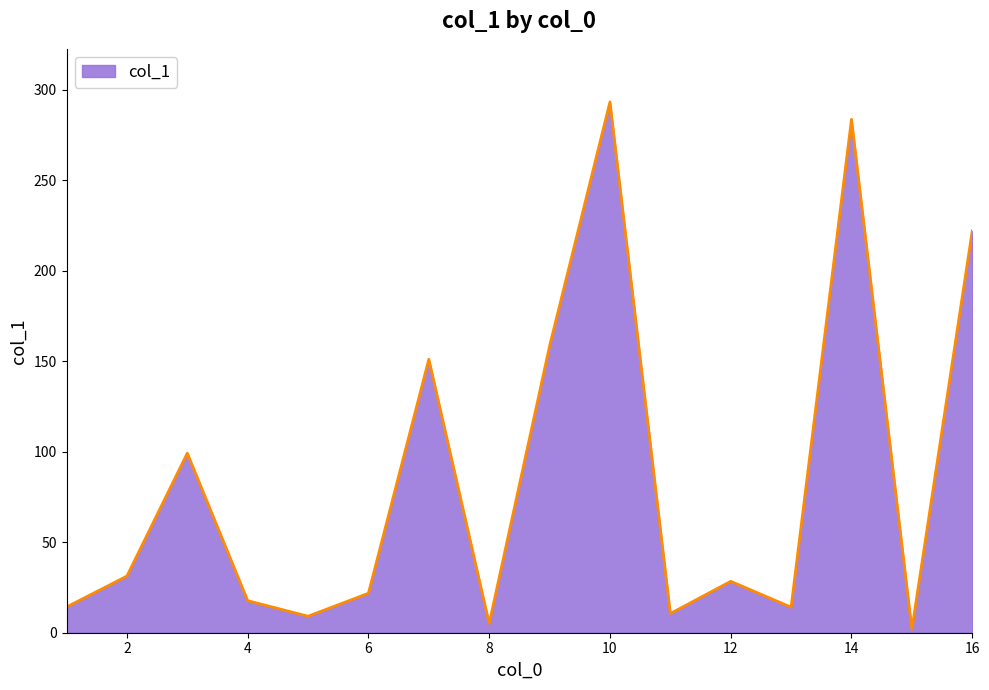

What is the greatest value displayed?

293.3